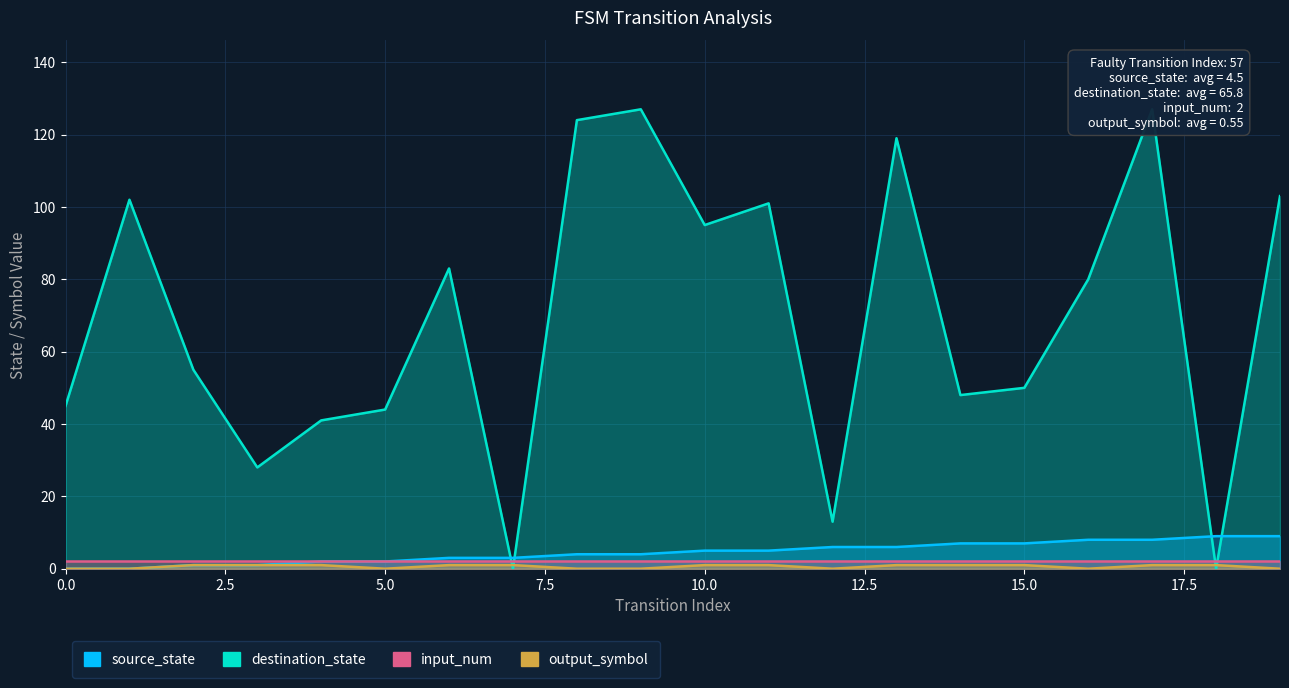

Where do source_state and destination_state first cross each other?

6 and 7